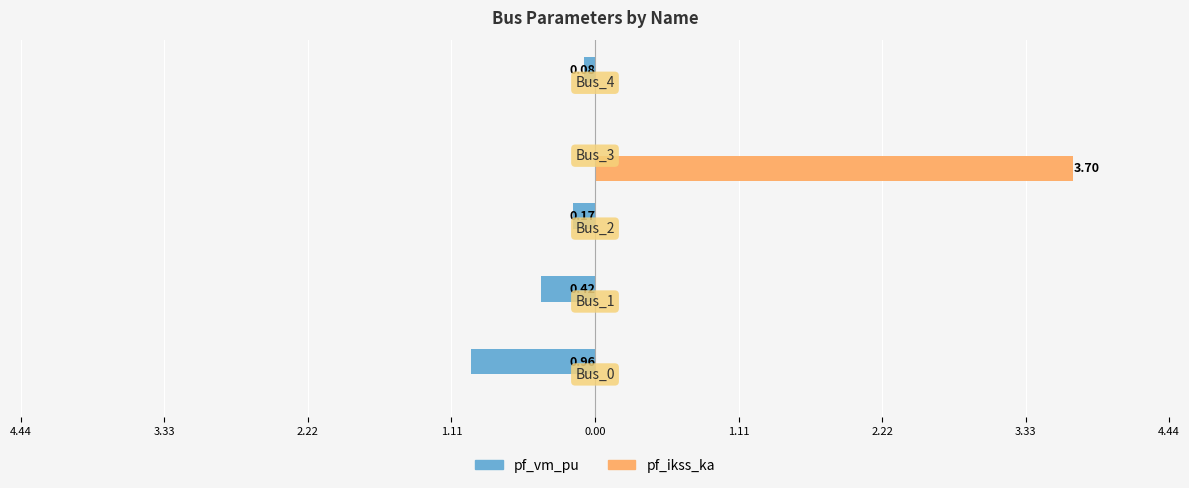

What is the average value of the pf_ikss_ka series?

0.7